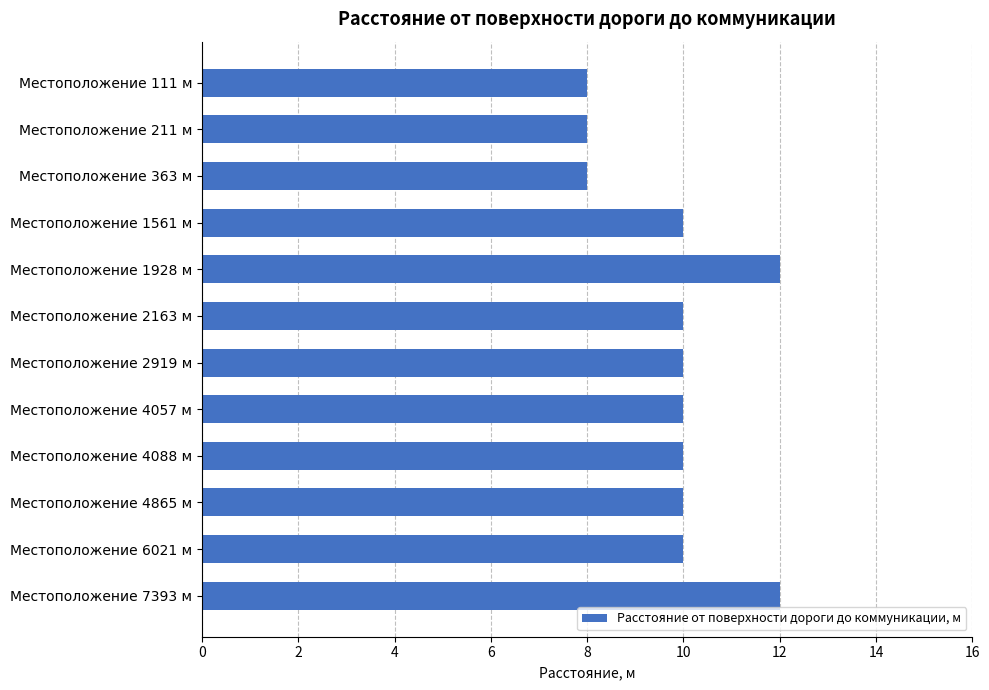

Approximately how many times larger is the value at Местоположение 7393 м compared to Местоположение 363 м?

1.5